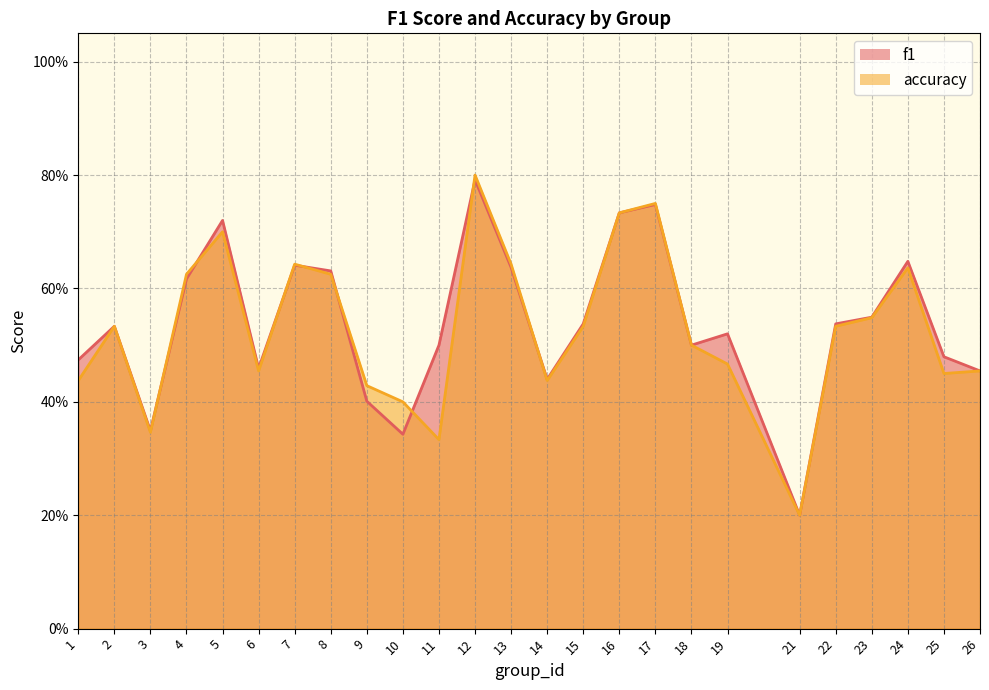

How many lines are shown in the chart?

2